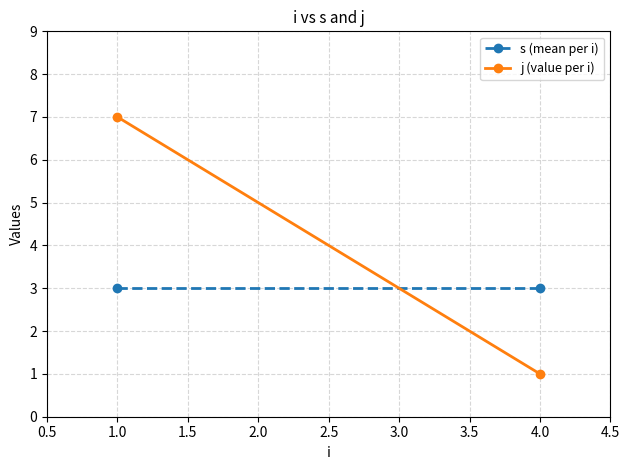

Rank the series at 1.0 from lowest to highest value.

s (mean per i), j (value per i)